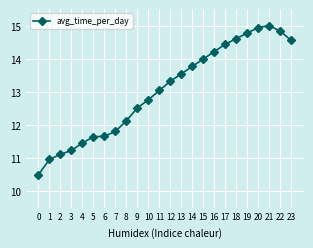

True or false: the data has more than 2 interior local peaks.

False